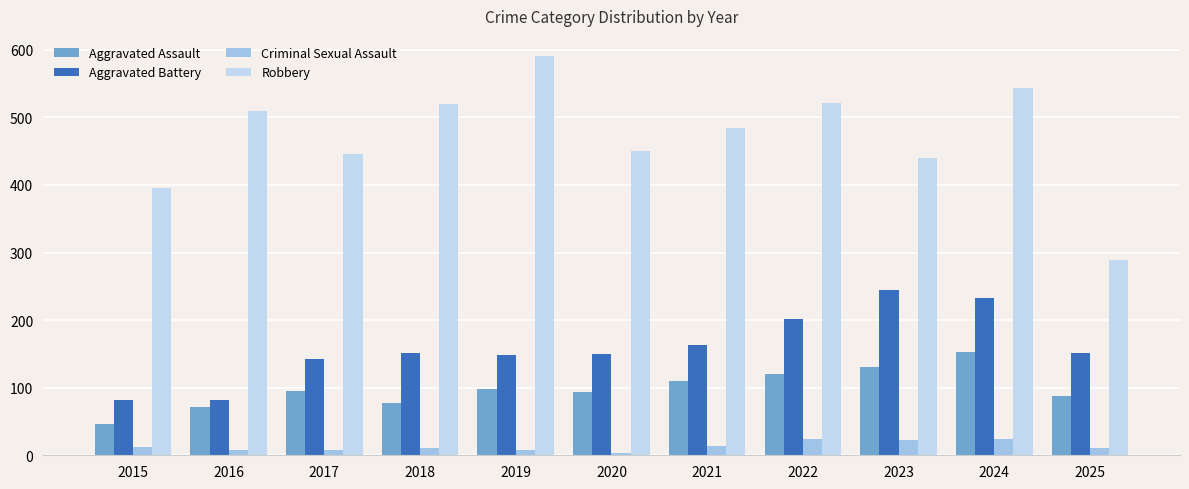

What is the difference between the second highest and second lowest values in the Criminal Sexual Assault series?

16